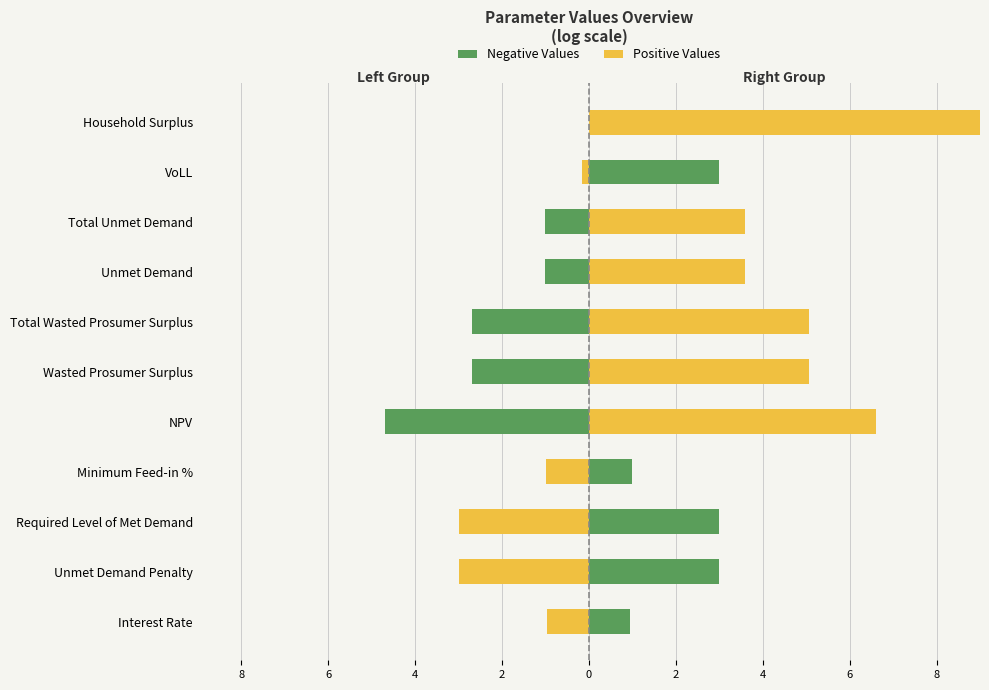

Which series has the largest range (max minus min)?

Positive Values